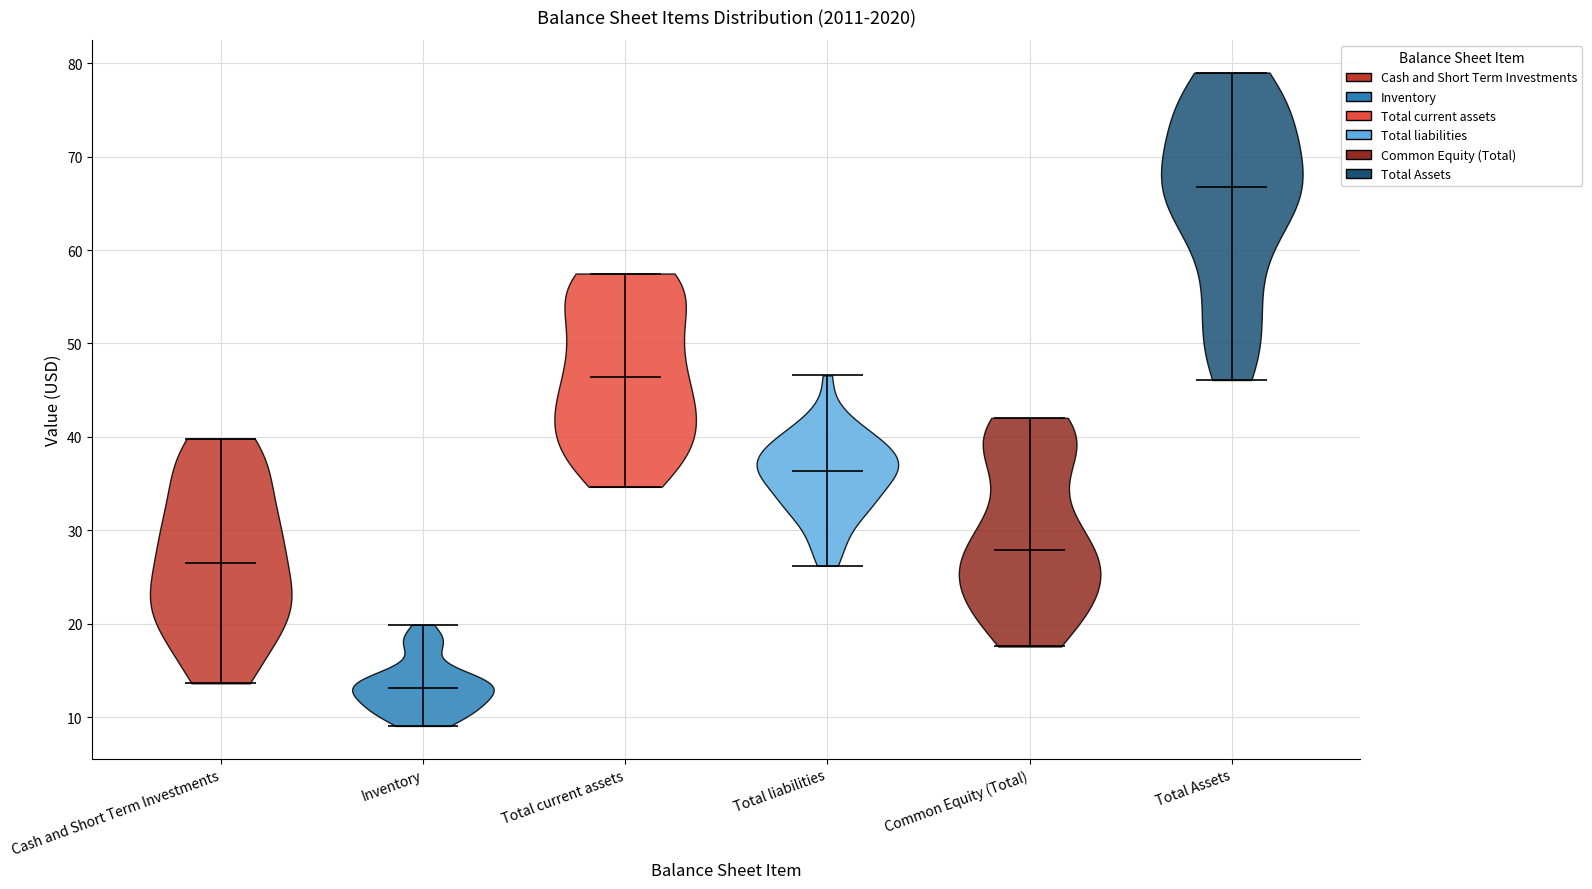

Which violin has the highest median line?

Total Assets